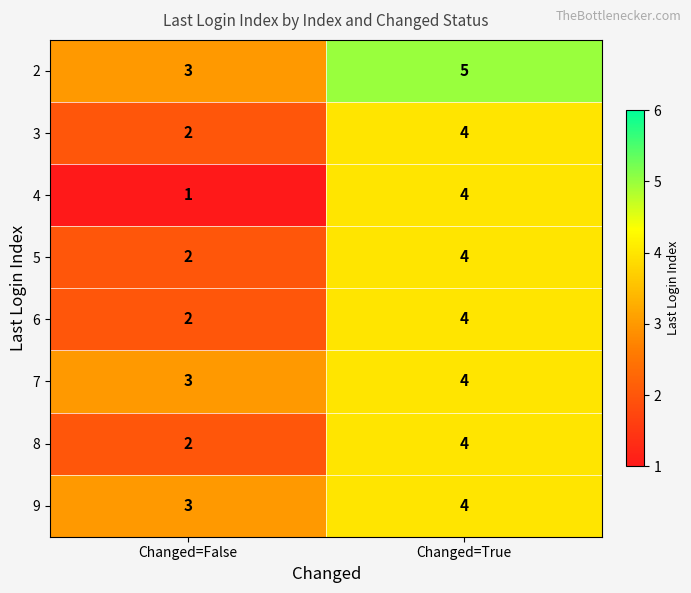

What is the sum of all 4 values?

5